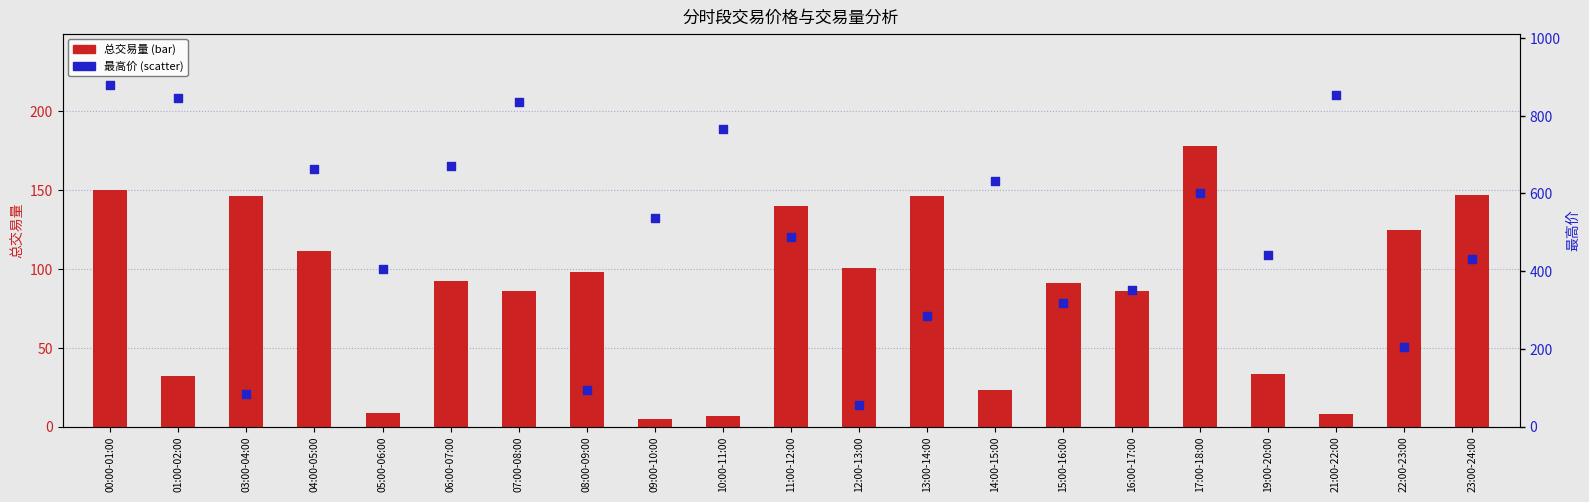

What is the total value across all series at 04:00-05:00?

772.5